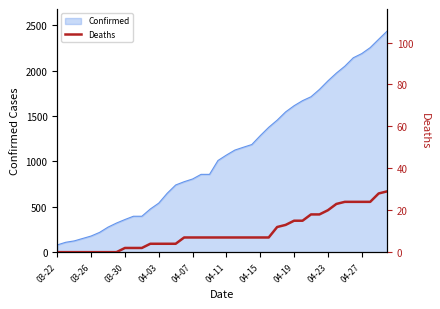

How many values exceed 7?

14